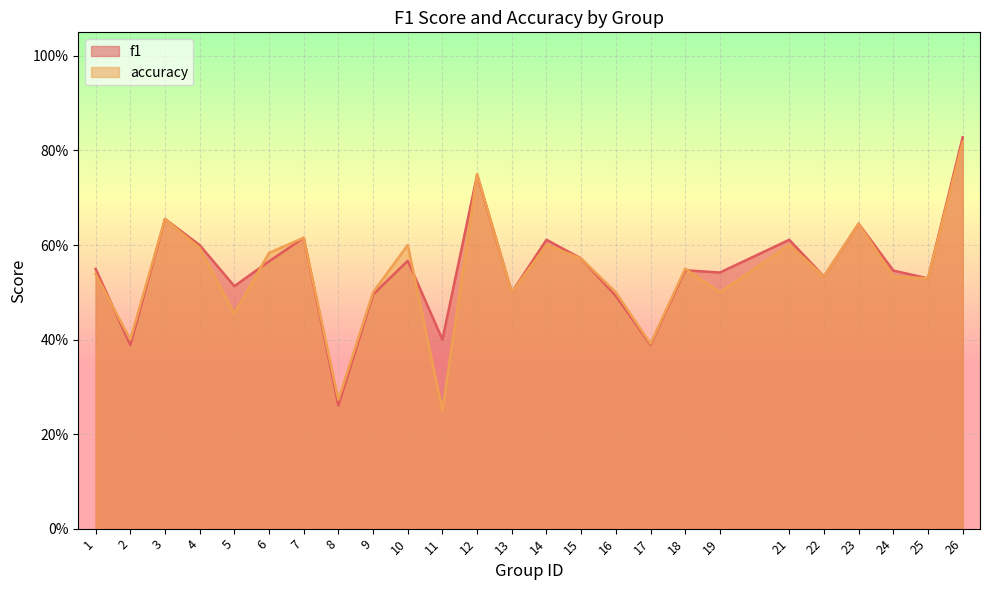

Rank the series by their average value, from highest to lowest.

f1, accuracy